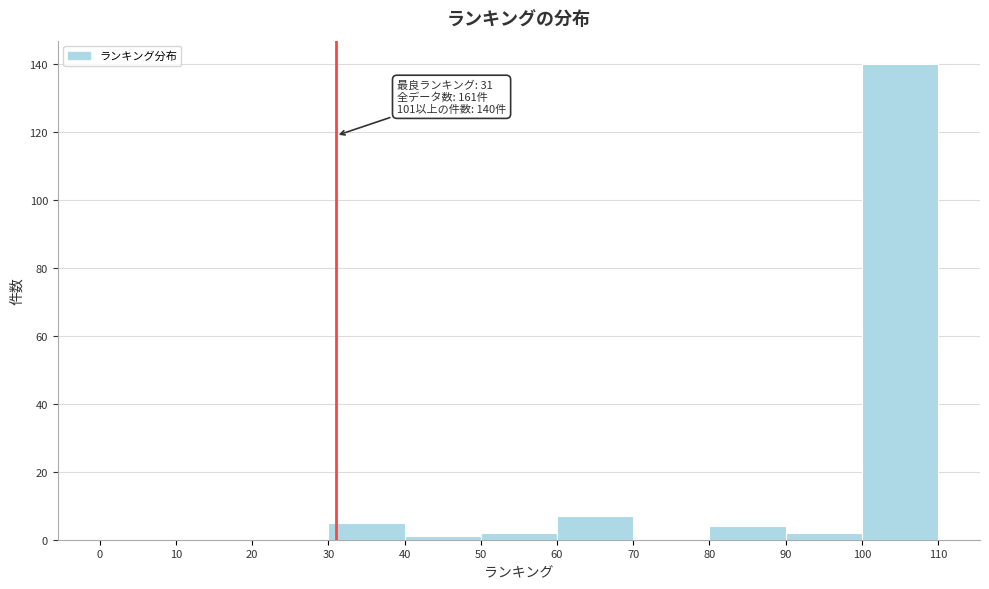

Over which range of the x-axis is the bar tallest?

100 to 110